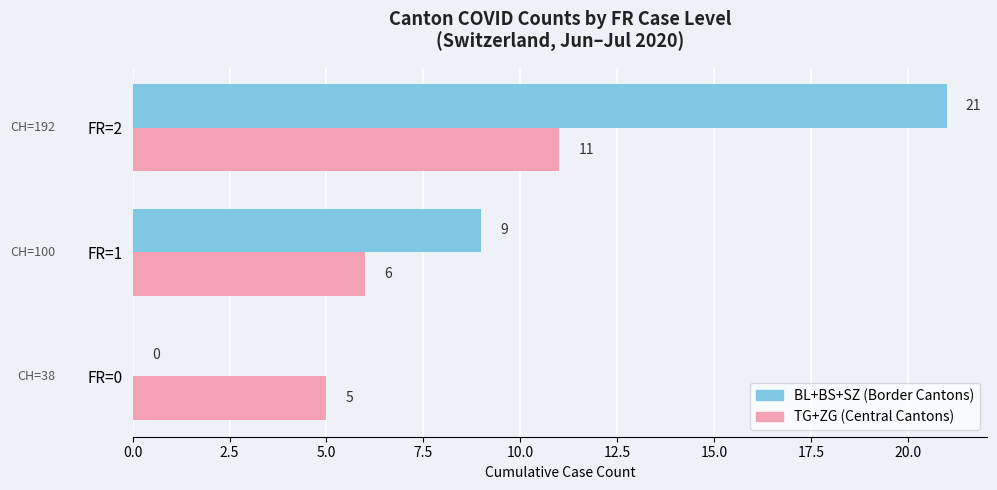

What is the maximum value shown in the chart?

21